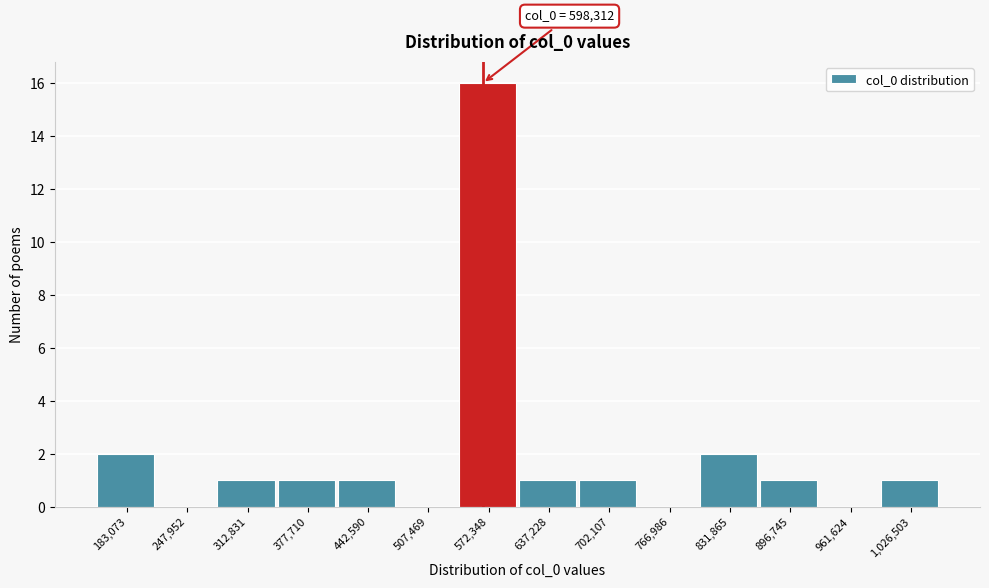

Reading left to right, extract all data points from this chart.

183,073=2	247,952=0	312,831=1	377,710=1	442,590=1	507,469=0	572,348=16	637,228=1	702,107=1	766,986=0	831,865=2	896,745=1	961,624=0	1,026,503=1